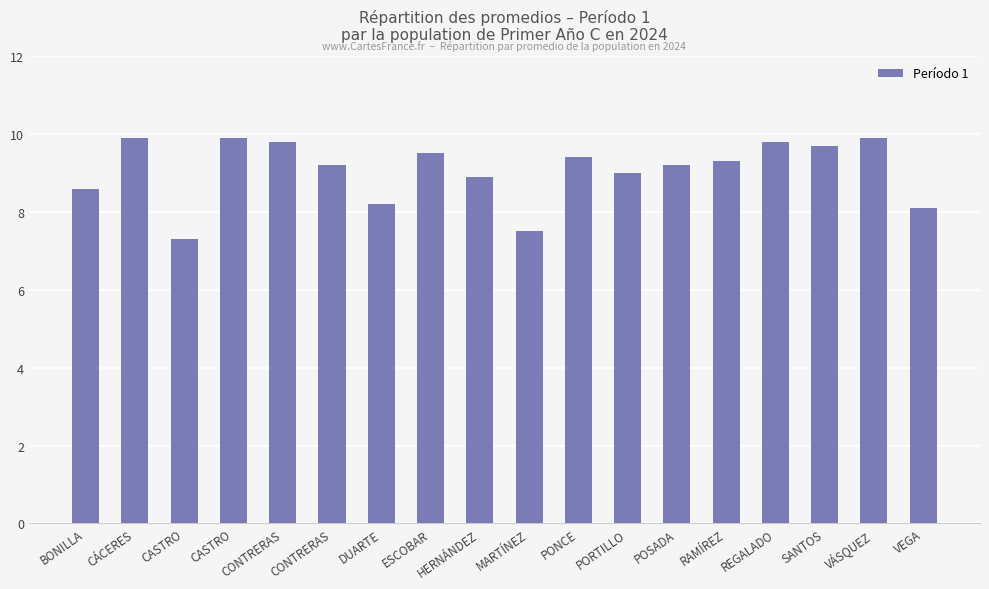

Does the chart contain any negative values?

No